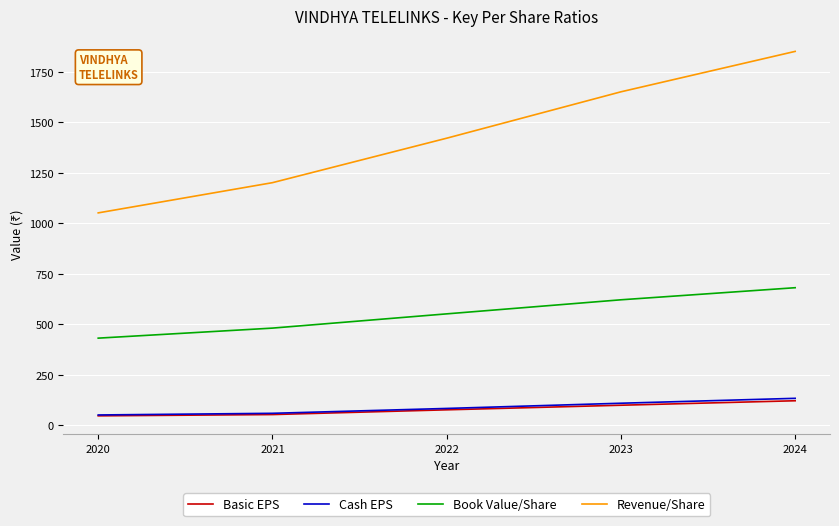

True or false: Basic EPS and Revenue/Share intersect in this chart.

False